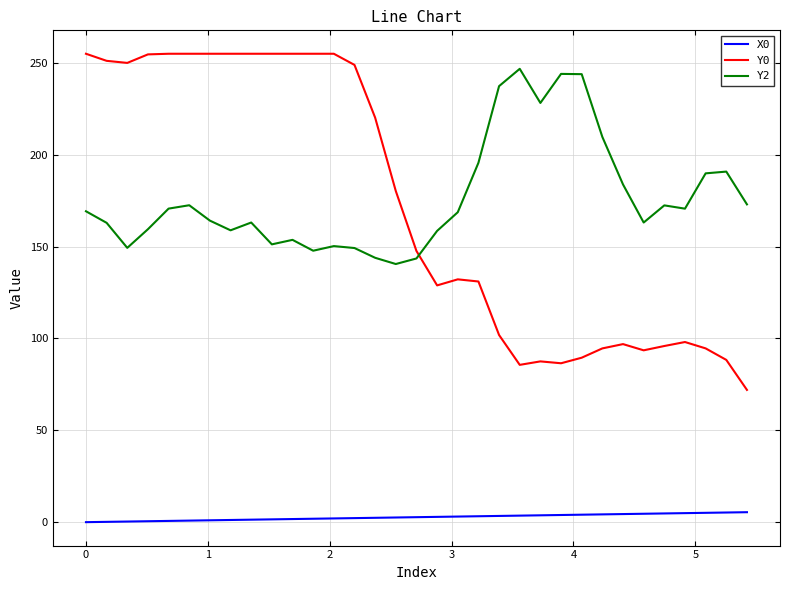

True or false: Y0 and Y2 intersect in this chart.

True